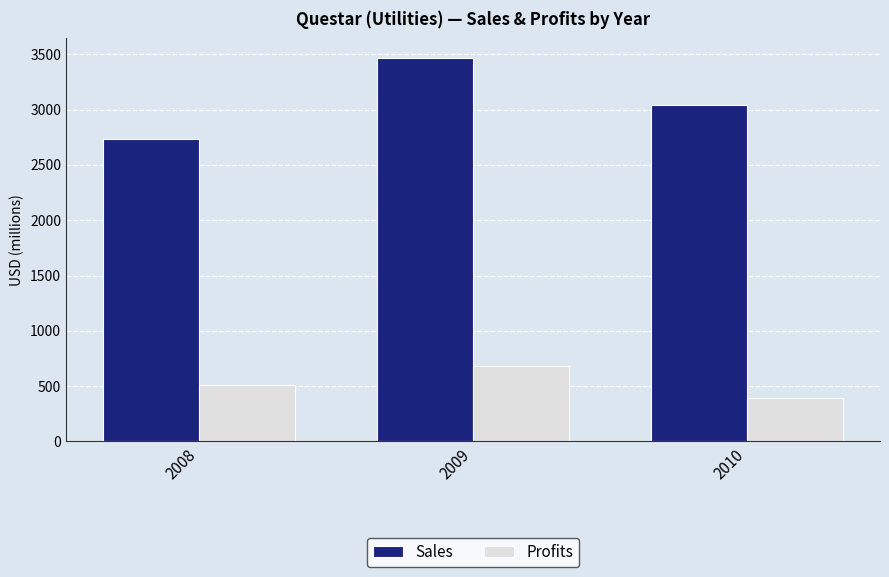

What is the difference between the second highest and minimum values in the Sales series?

310